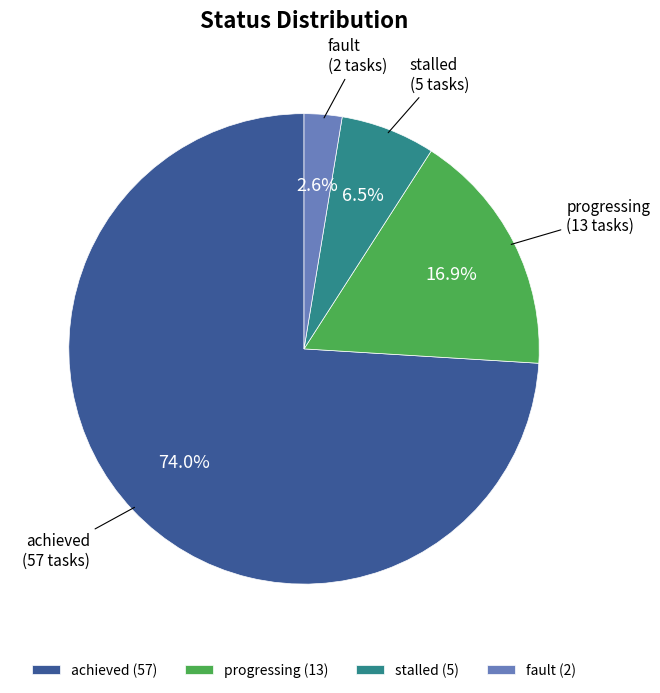

Rank the categories by value from highest to lowest.

achieved, progressing, stalled, fault